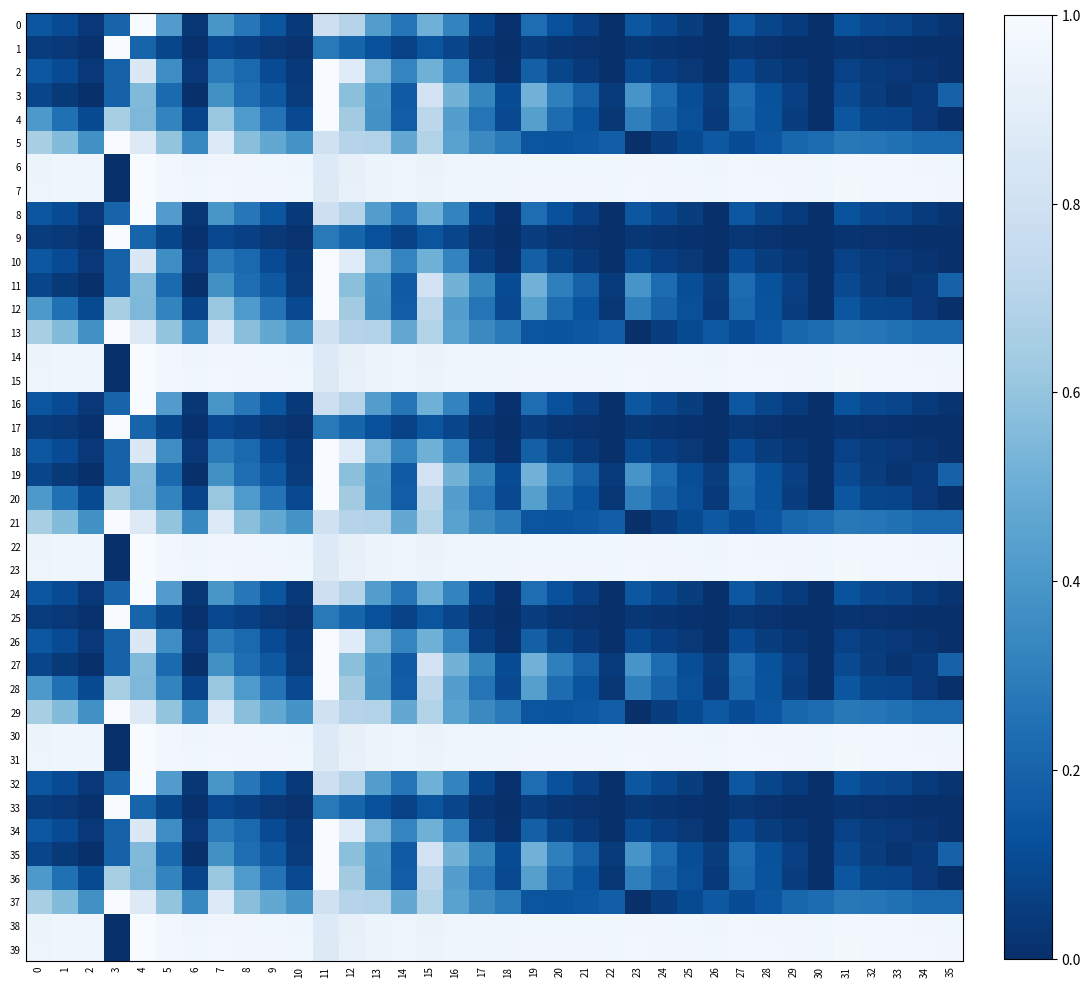

What is the difference between the highest and lowest values at 29?

1.0